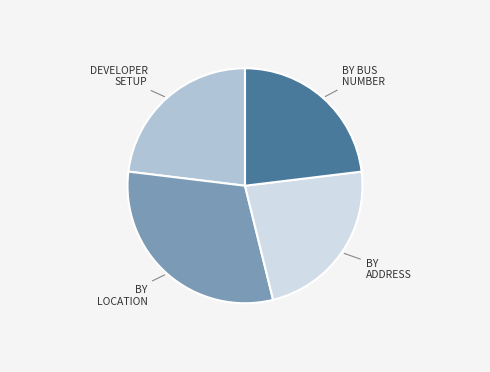

Is there any slice that represents more than half of the pie?

No